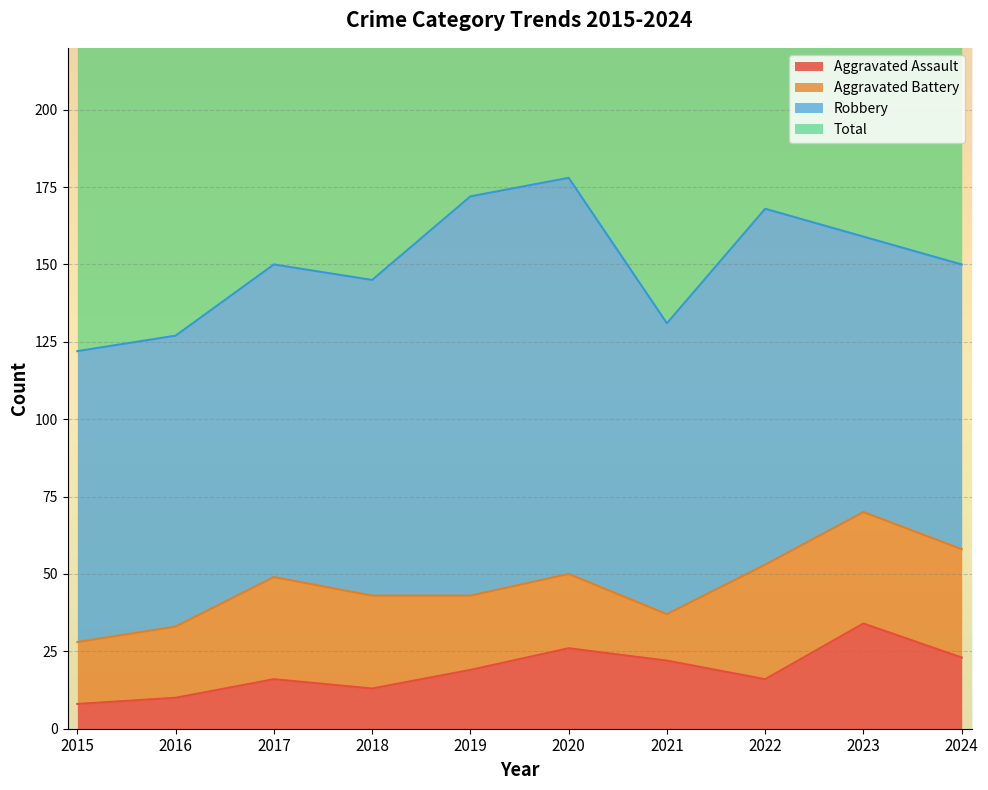

How many categories are shown in the chart?

10